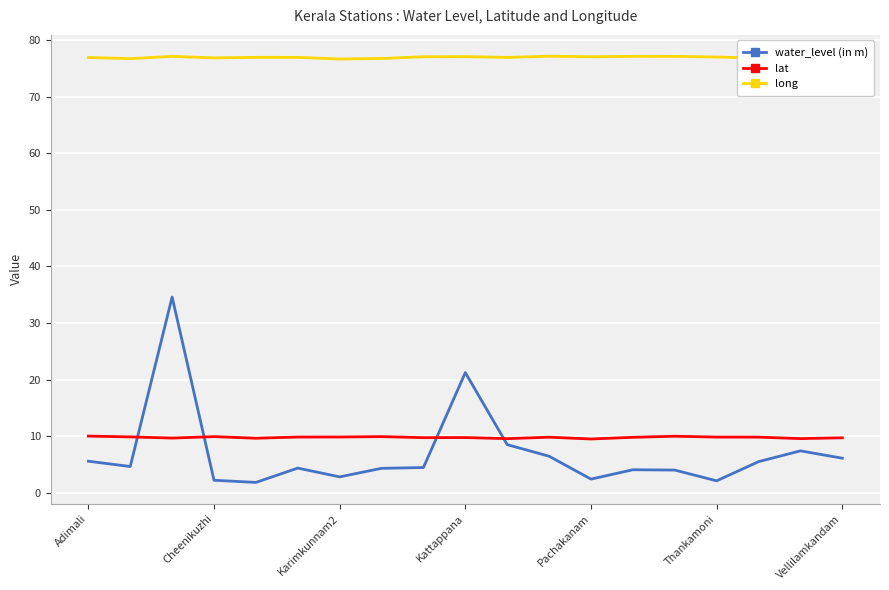

What is the maximum value for long?

77.2